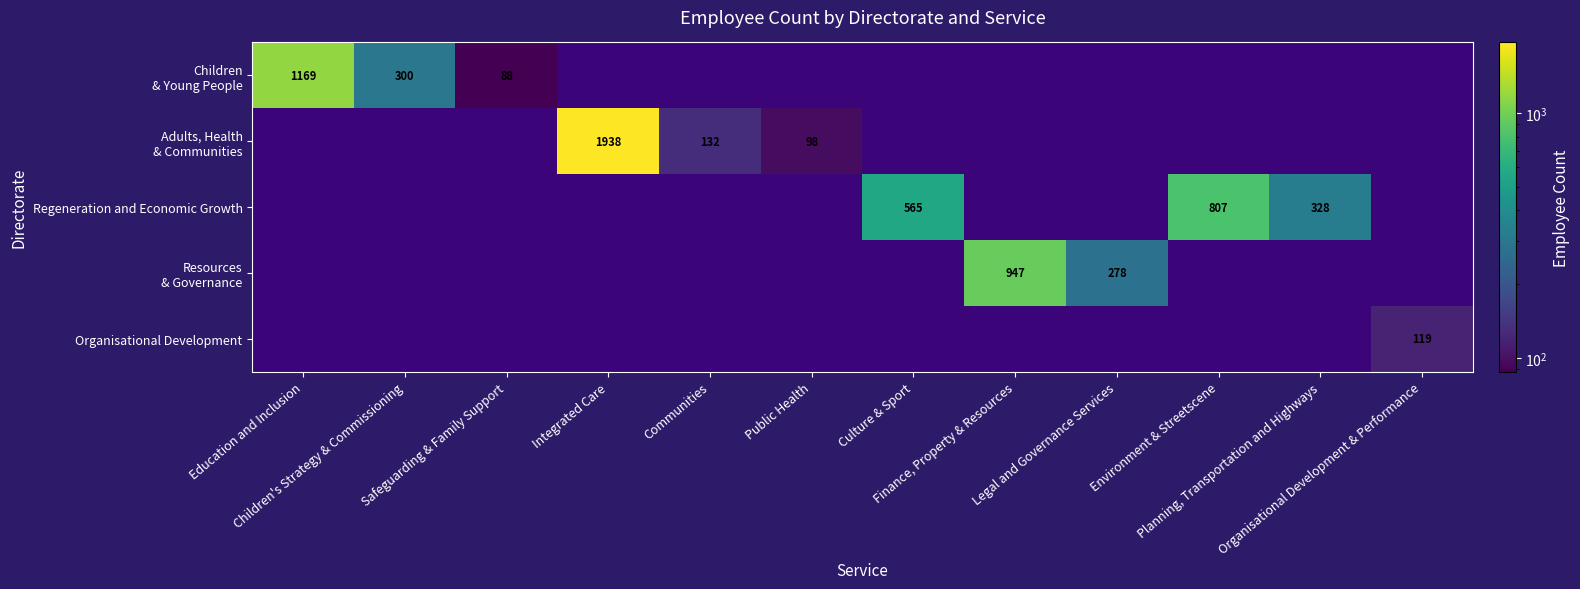

How many values in the Regeneration and Economic Growth series exceed 0?

3